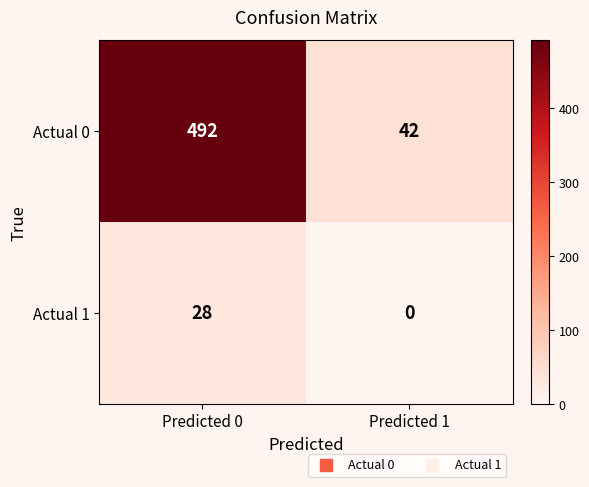

What is the average value of the Actual 1 series?

14